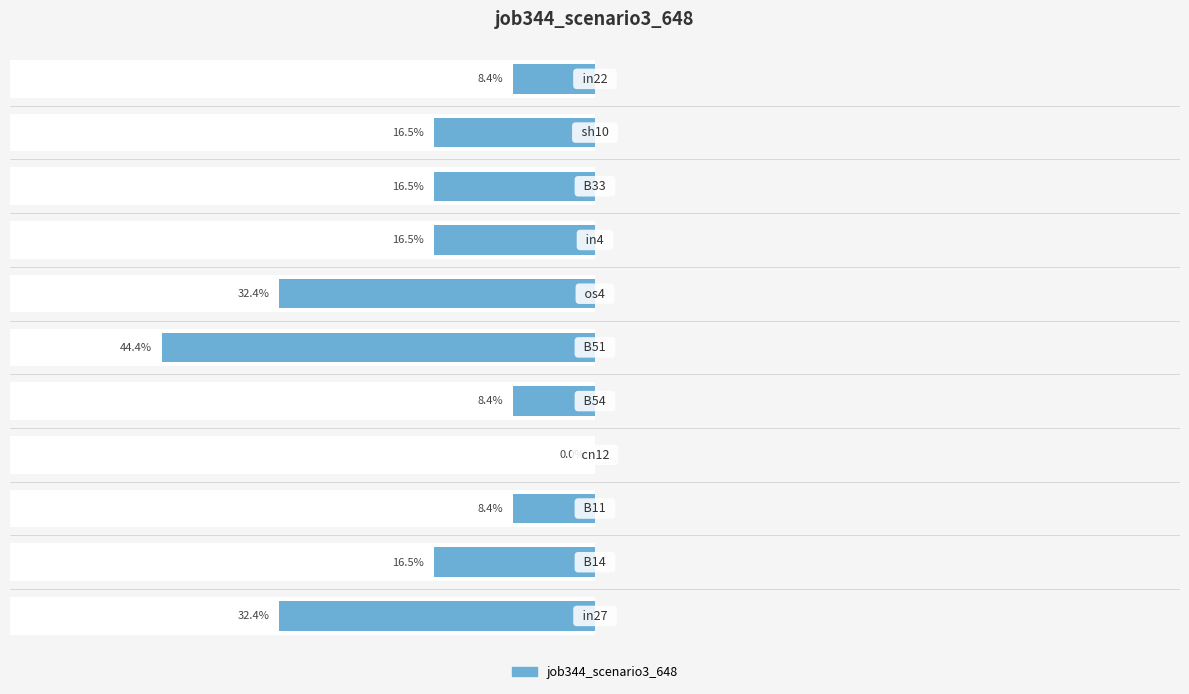

What is the value of the 6th bar from the left?

-0.4